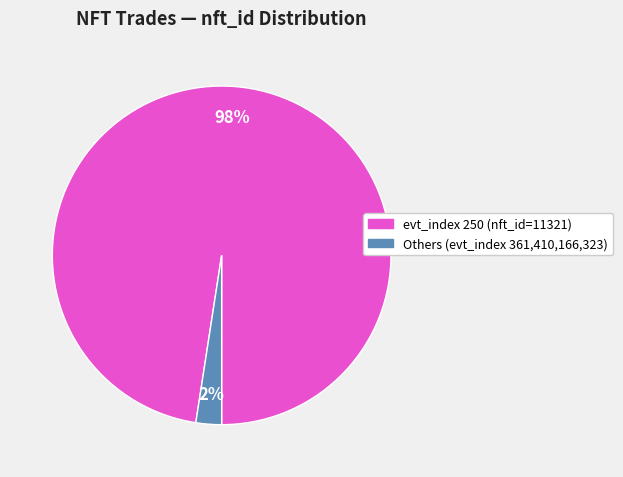

To the nearest percent, what is the average slice percentage?

50%